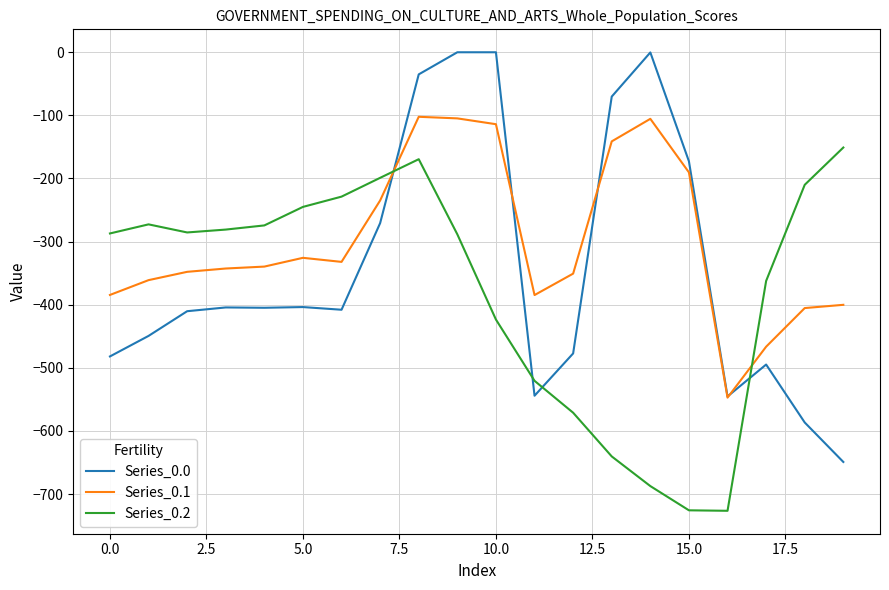

What is the difference between the second highest and second lowest values in the Series_0.0 series?

586.7